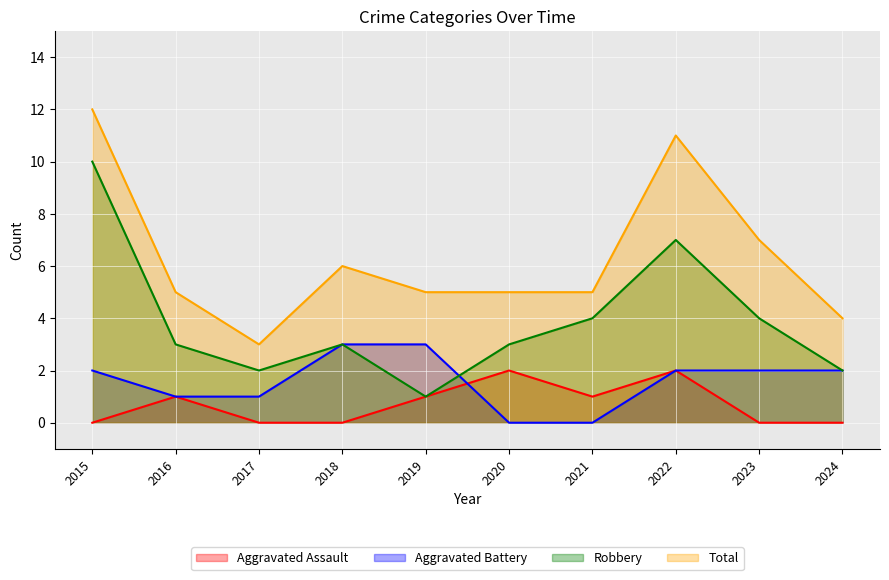

At which label does Robbery first exceed 3?

2015